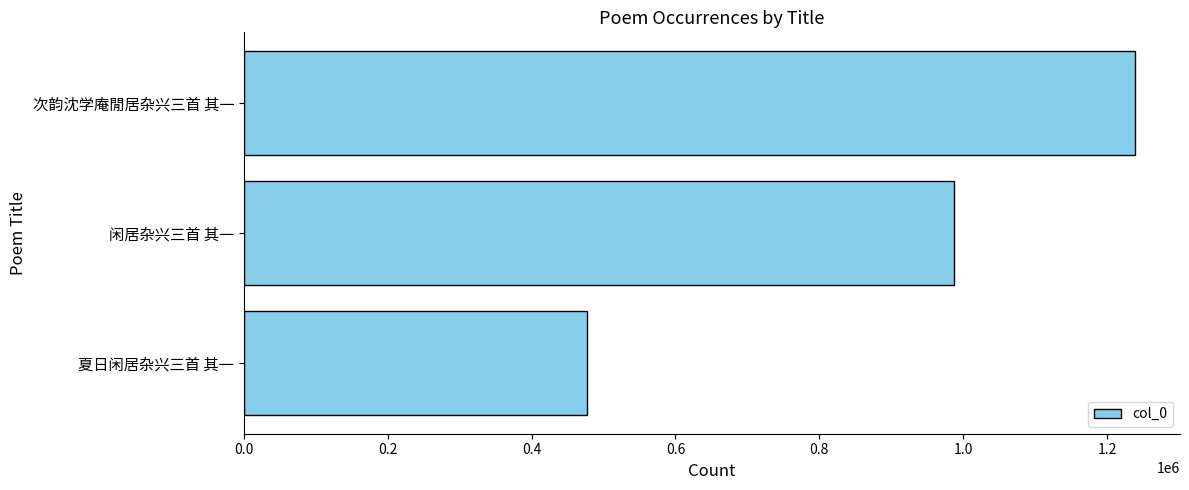

What is the difference between the maximum and minimum values?

761917